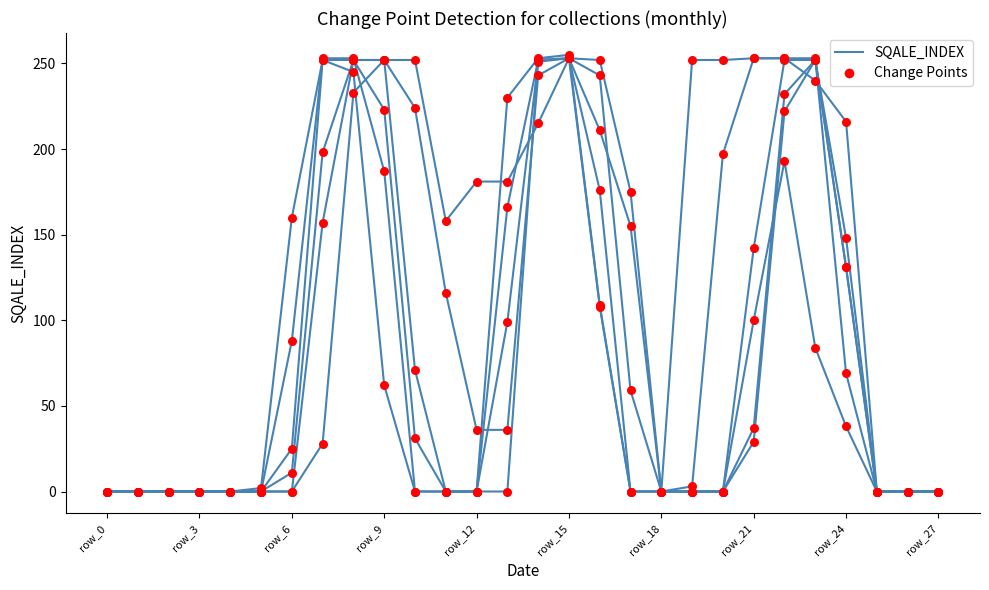

What is the total value across all series at 15?

506